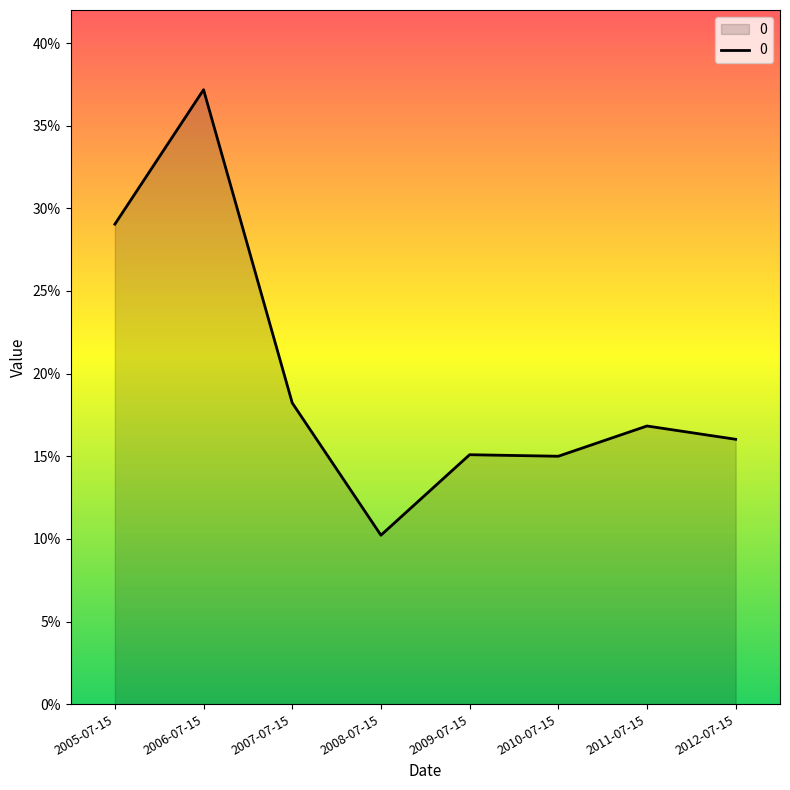

List the labels in order of value, smallest first.

2008-07-15, 2010-07-15, 2009-07-15, 2012-07-15, 2011-07-15, 2007-07-15, 2005-07-15, 2006-07-15